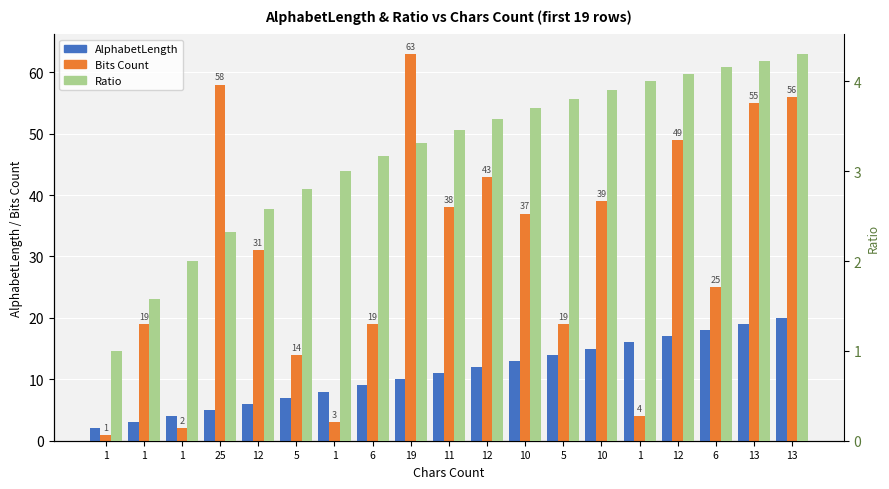

At which label does Bits Count reach its minimum?

1